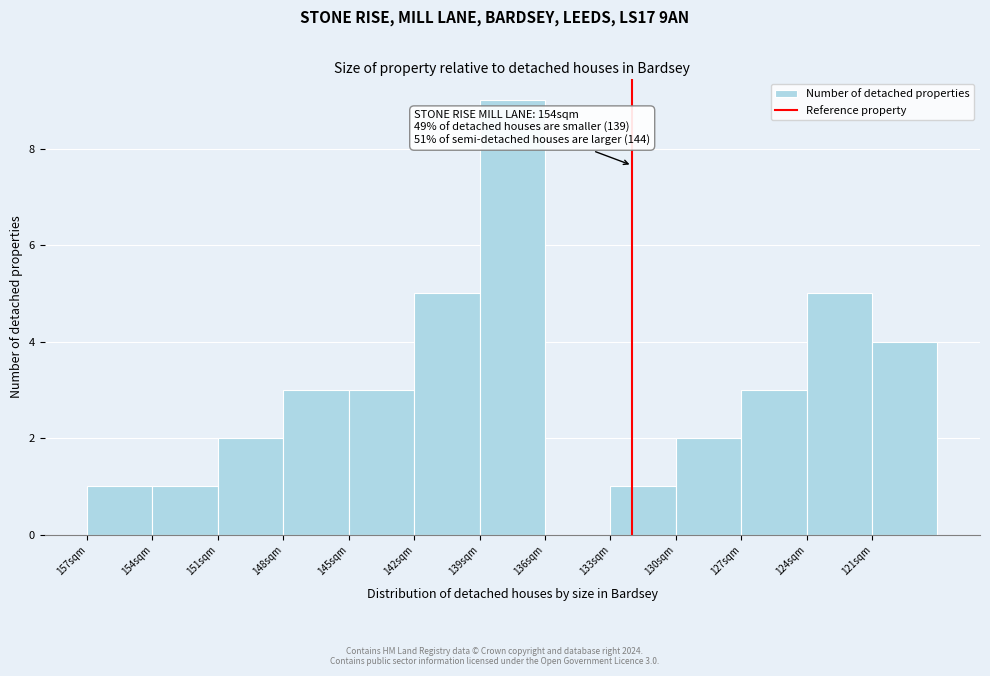

Reading right to left, list all the values displayed in this chart.

121sqm=4	124sqm=5	127sqm=3	130sqm=2	133sqm=1	136sqm=0	139sqm=9	142sqm=5	145sqm=3	148sqm=3	151sqm=2	154sqm=1	157sqm=1